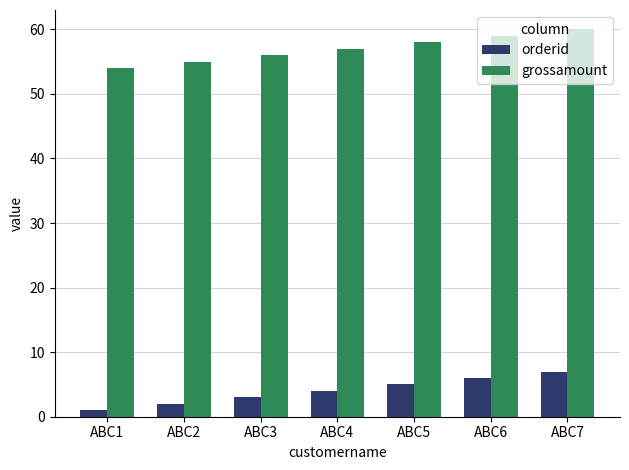

Reading left to right, what are all the values shown in this chart?

orderid: 1	2	3	4	5	6	7
grossamount: 54	55	56	57	58	59	60